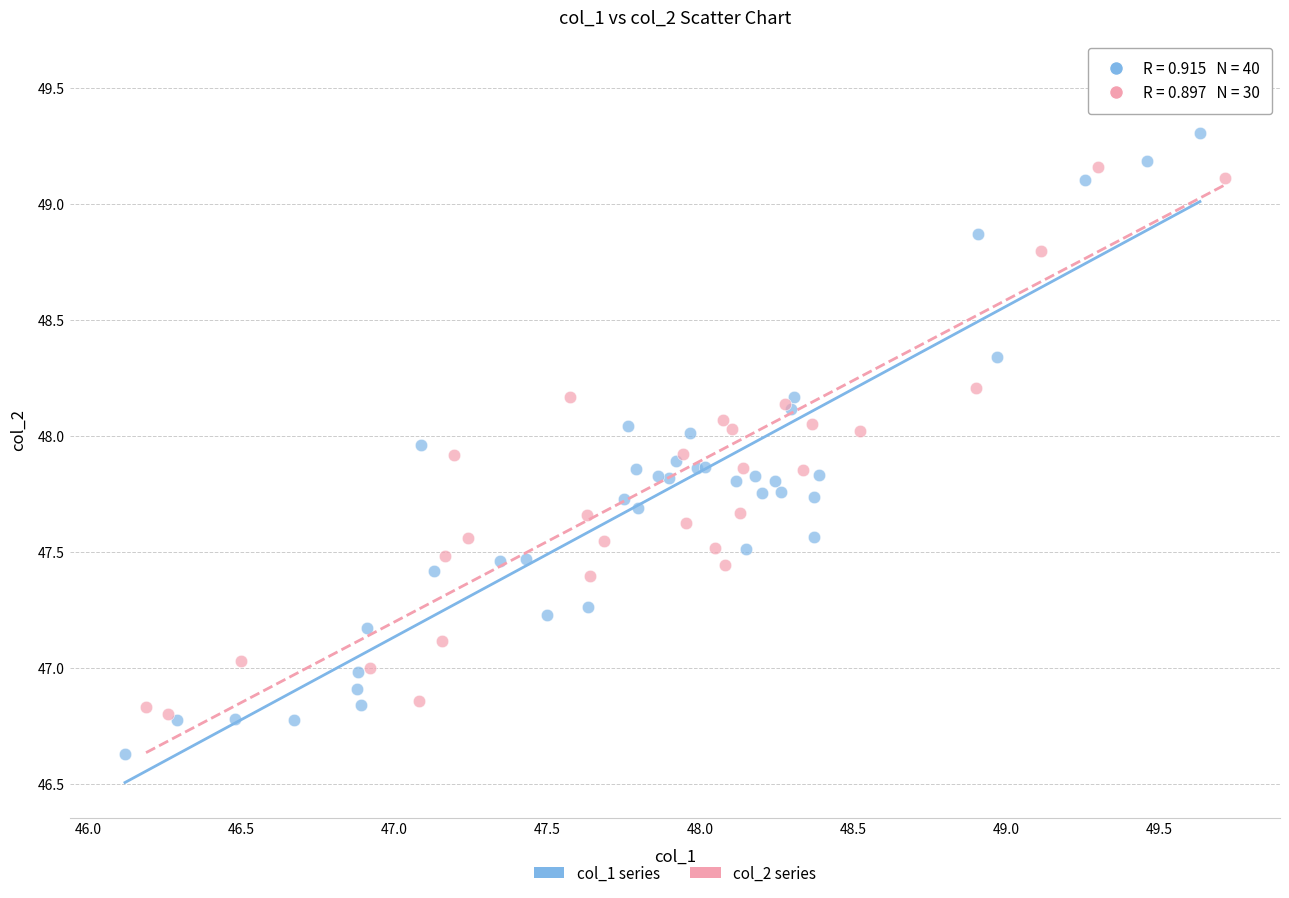

Which series reaches the minimum Y coordinate?

col_1 series